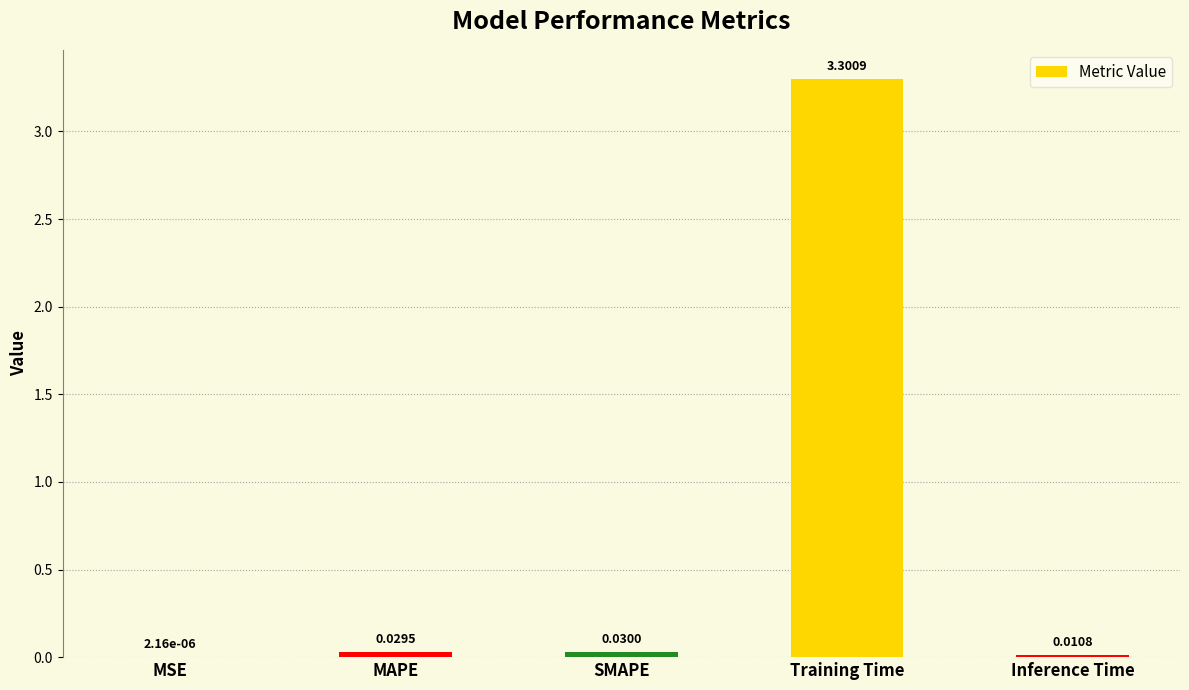

What is the sum of all values?

3.4